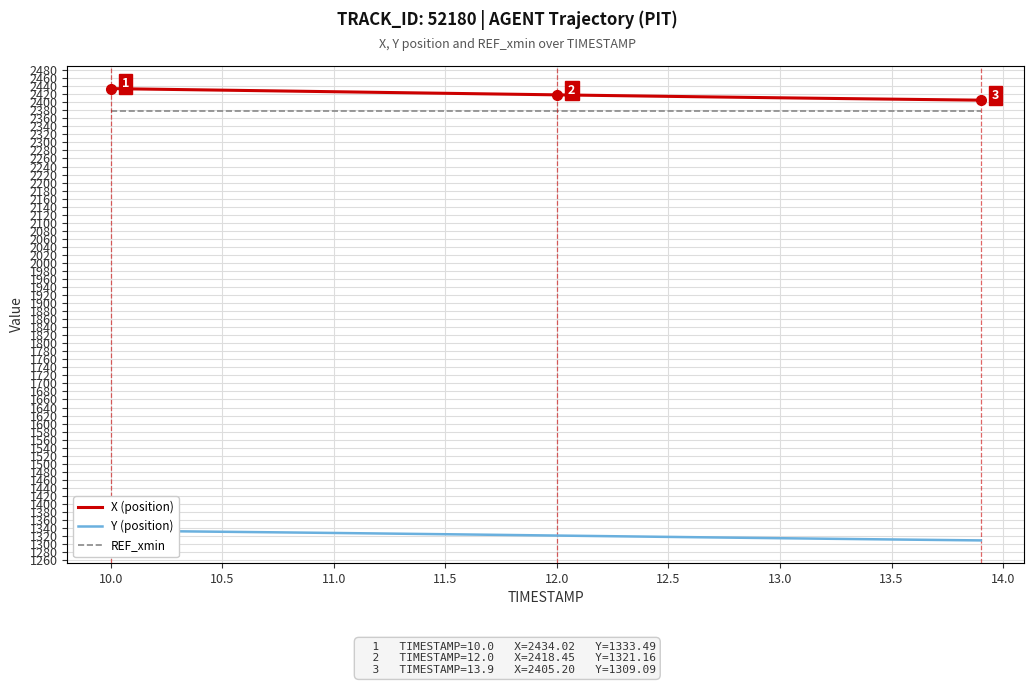

True or false: REF_xmin and Y (position) cross at least once.

False